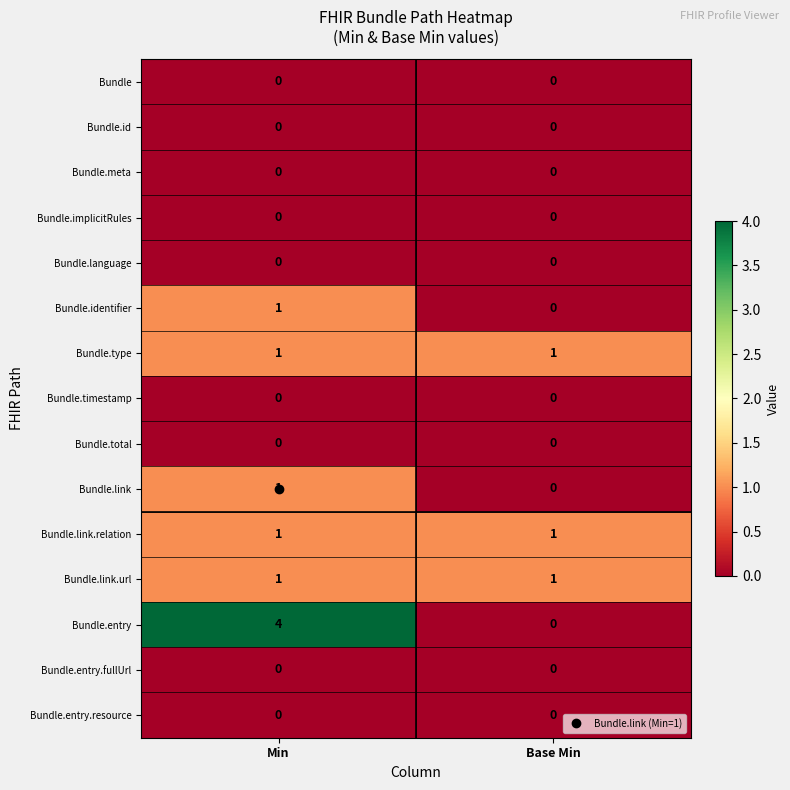

What is the difference between the maximum and minimum values in the Bundle.entry series?

4